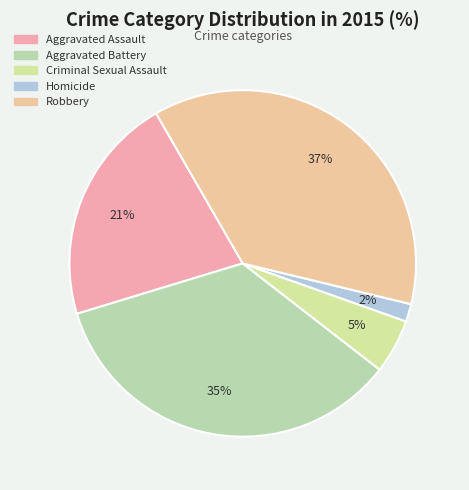

To the nearest percent, what is the difference between the Robbery and Homicide slice percentages?

35%